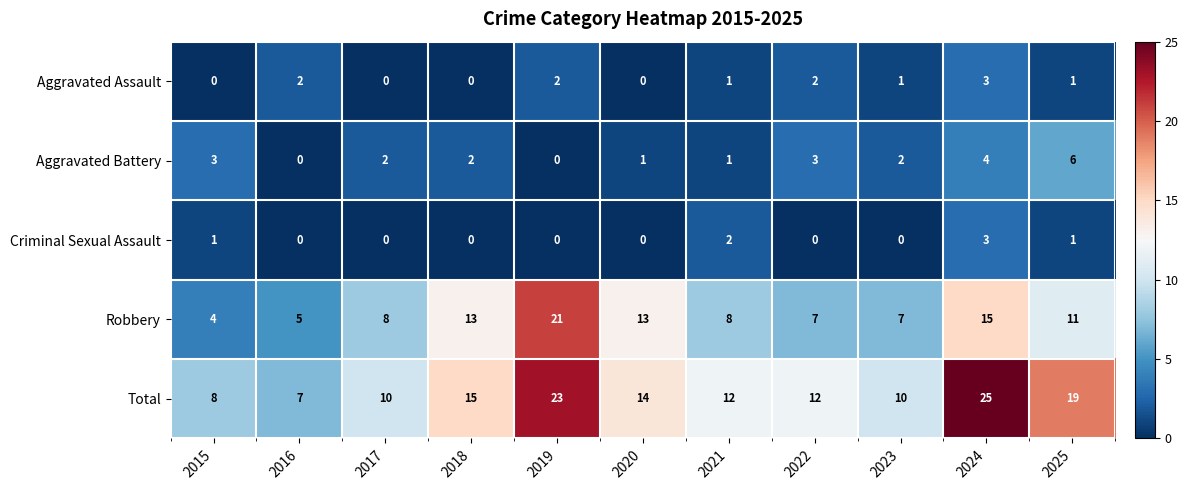

Rank the series at 2015 from highest to lowest value.

Total, Robbery, Aggravated Battery, Criminal Sexual Assault, Aggravated Assault